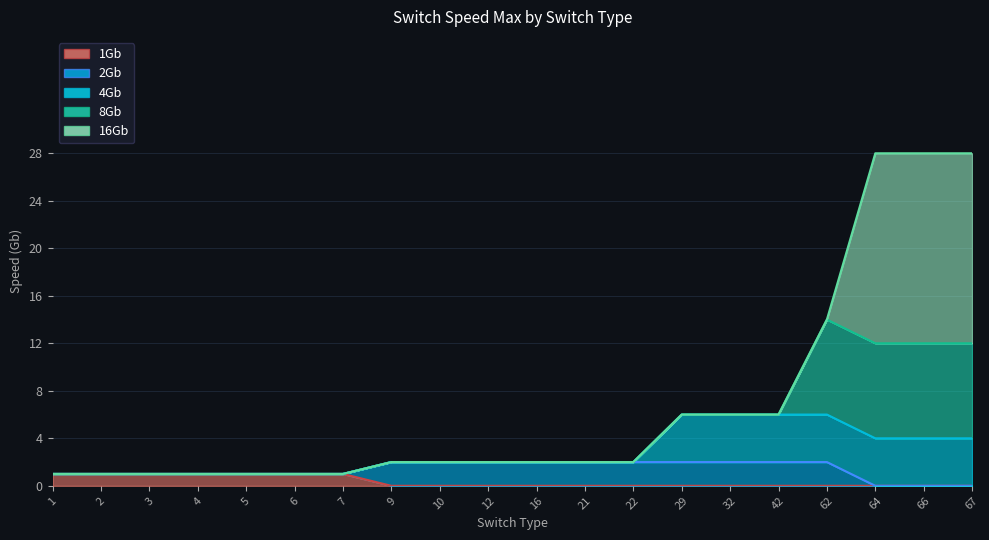

Reading left to right, what are all the values shown in this chart?

1Gb: 1=1	2=1	3=1	4=1	5=1	6=1	7=1	9=0	10=0	12=0	16=0	21=0	22=0	29=0	32=0	42=0	62=0	64=0	66=0	67=0
2Gb: 1=0	2=0	3=0	4=0	5=0	6=0	7=0	9=2	10=2	12=2	16=2	21=2	22=2	29=2	32=2	42=2	62=2	64=0	66=0	67=0
4Gb: 1=0	2=0	3=0	4=0	5=0	6=0	7=0	9=0	10=0	12=0	16=0	21=0	22=0	29=4	32=4	42=4	62=4	64=4	66=4	67=4
8Gb: 1=0	2=0	3=0	4=0	5=0	6=0	7=0	9=0	10=0	12=0	16=0	21=0	22=0	29=0	32=0	42=0	62=8	64=8	66=8	67=8
16Gb: 1=0	2=0	3=0	4=0	5=0	6=0	7=0	9=0	10=0	12=0	16=0	21=0	22=0	29=0	32=0	42=0	62=0	64=16	66=16	67=16